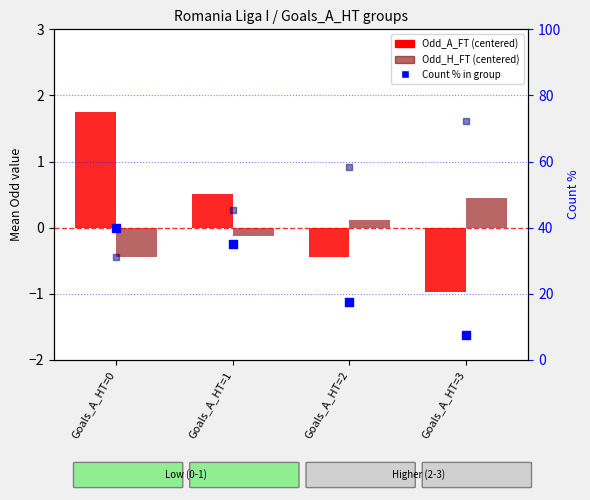

At which category is the sum across all series the highest?

Goals_A_HT=1